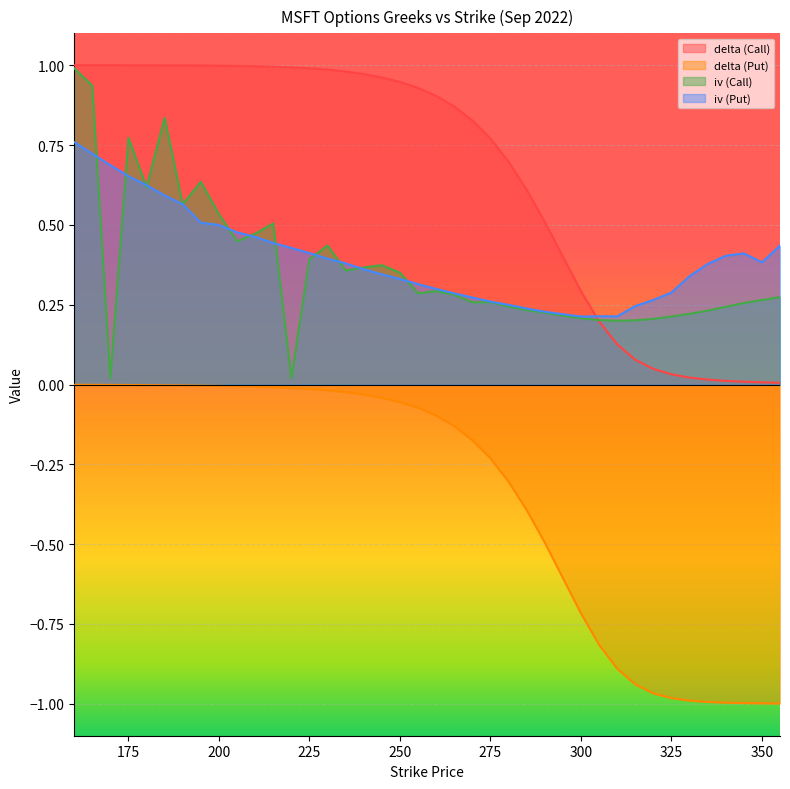

Is it true that iv (Put) equals 0.6 at 245?

False